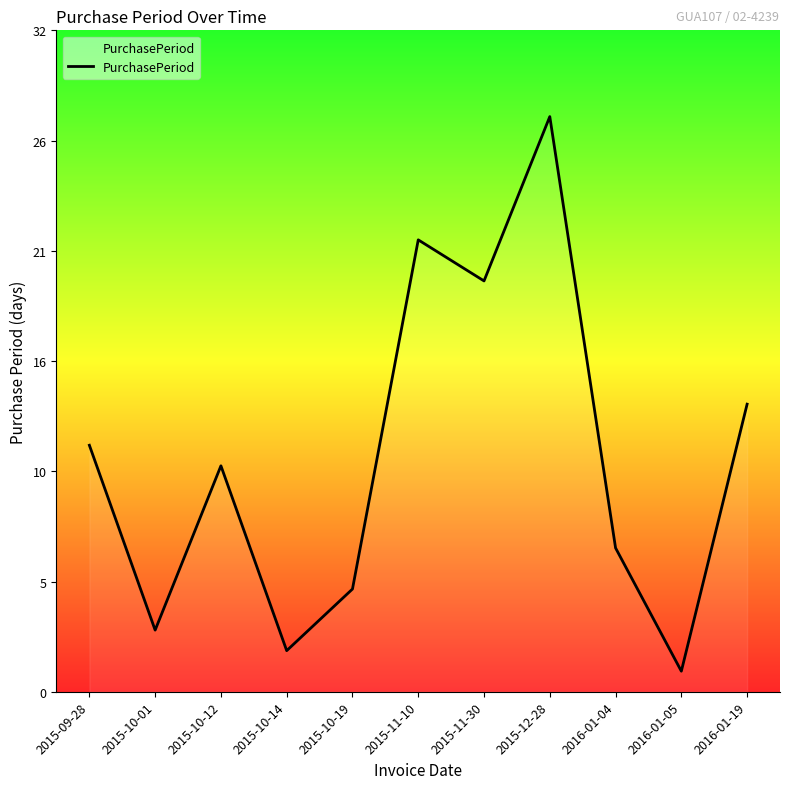

Is this an area chart (filled region under the line)?

No